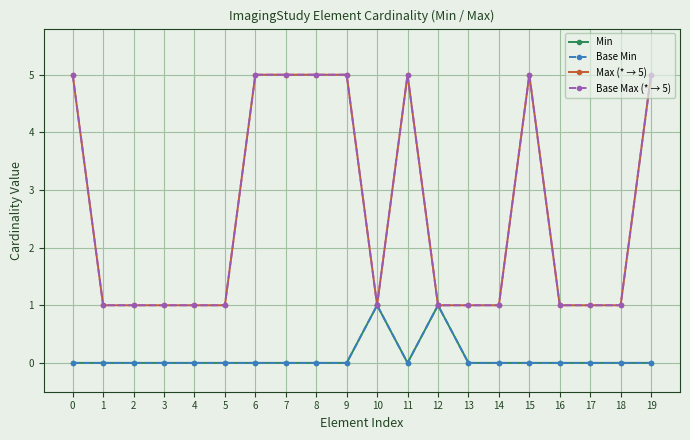

True or false: Base Min and Min intersect in this chart.

False